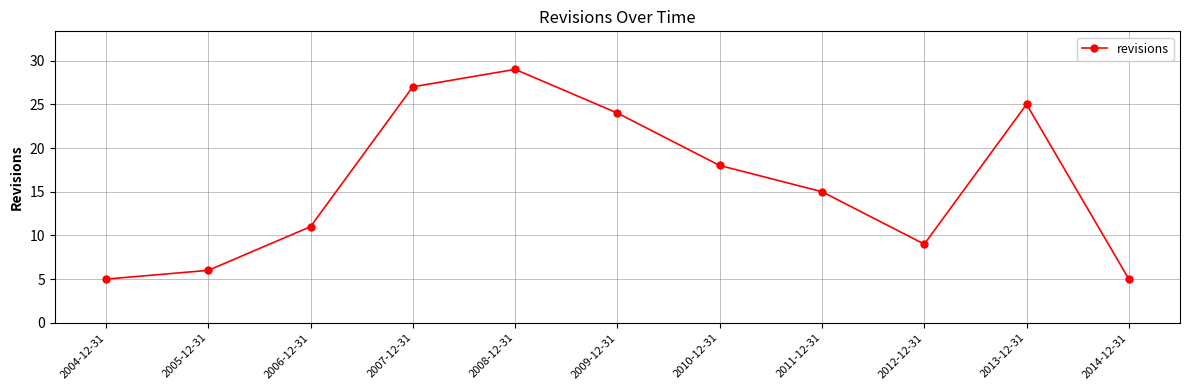

What is the difference between the maximum and minimum values?

24